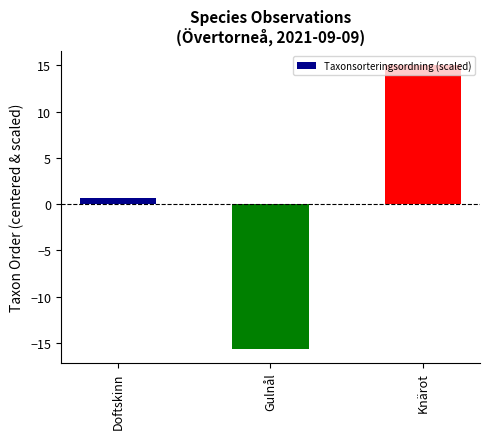

Rank the categories by value from highest to lowest.

Knärot, Doftskinn, Gulnål